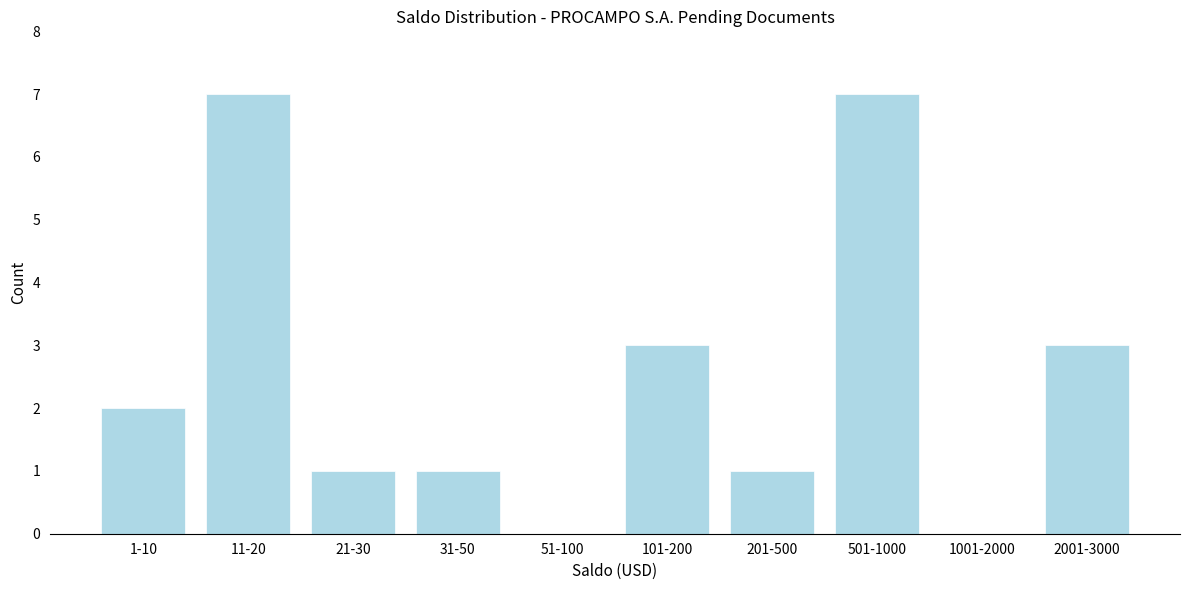

Reading left to right, what are all the values shown in this chart?

1-10=2	11-20=7	21-30=1	31-50=1	51-100=0	101-200=3	201-500=1	501-1000=7	1001-2000=0	2001-3000=3